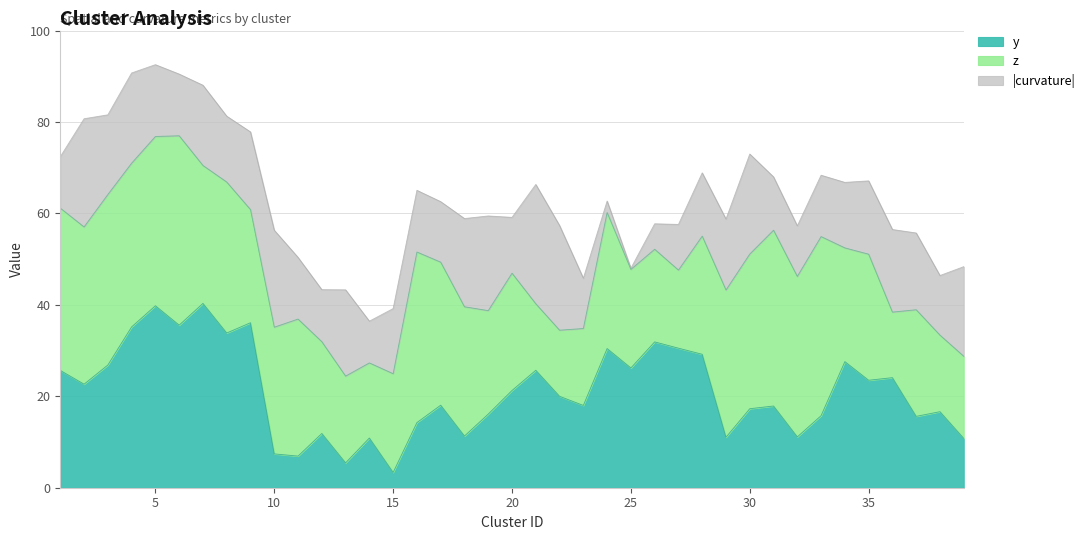

The y series shows 26.2 at 30. True or false?

False